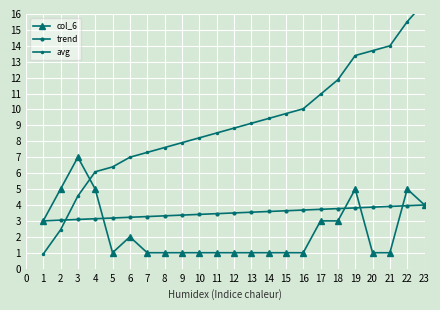

What is the value of the col_6 point at the 6th from the left?

2.0